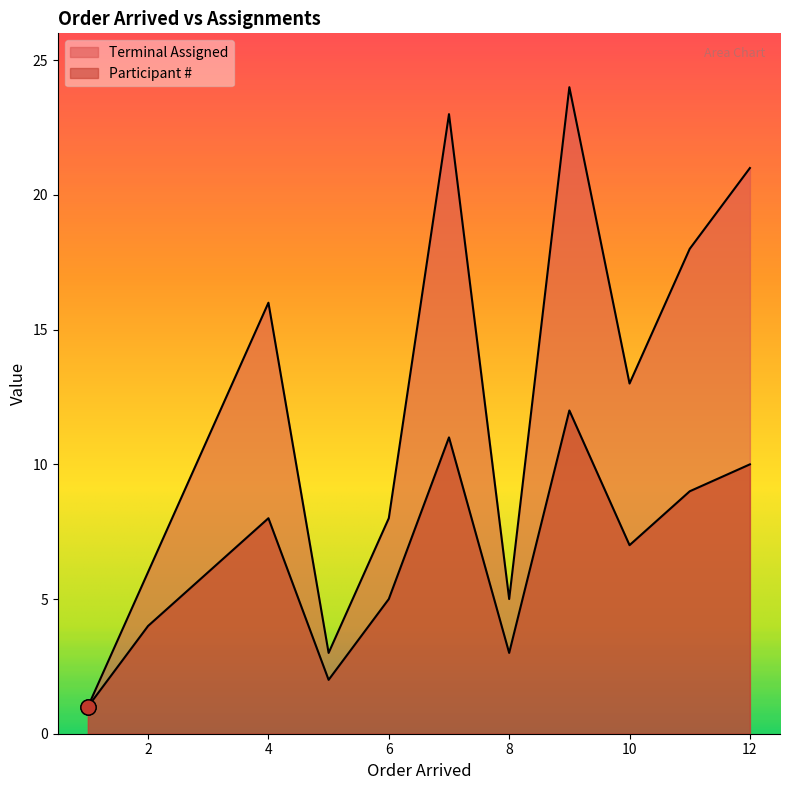

What are all the series names shown in the legend?

Terminal Assigned, Participant #